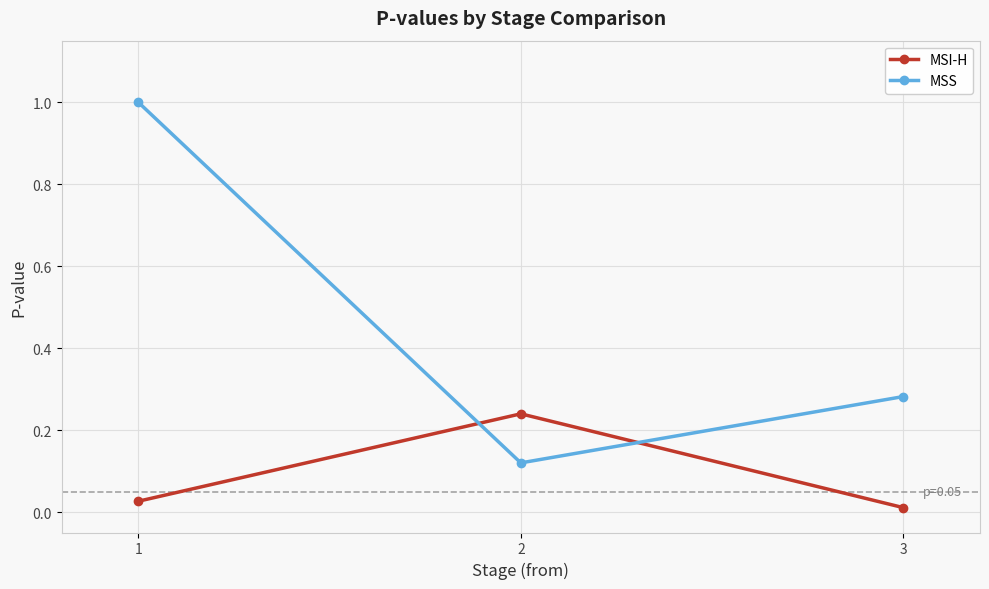

What is the spread (max minus min) of values at 1?

1.0